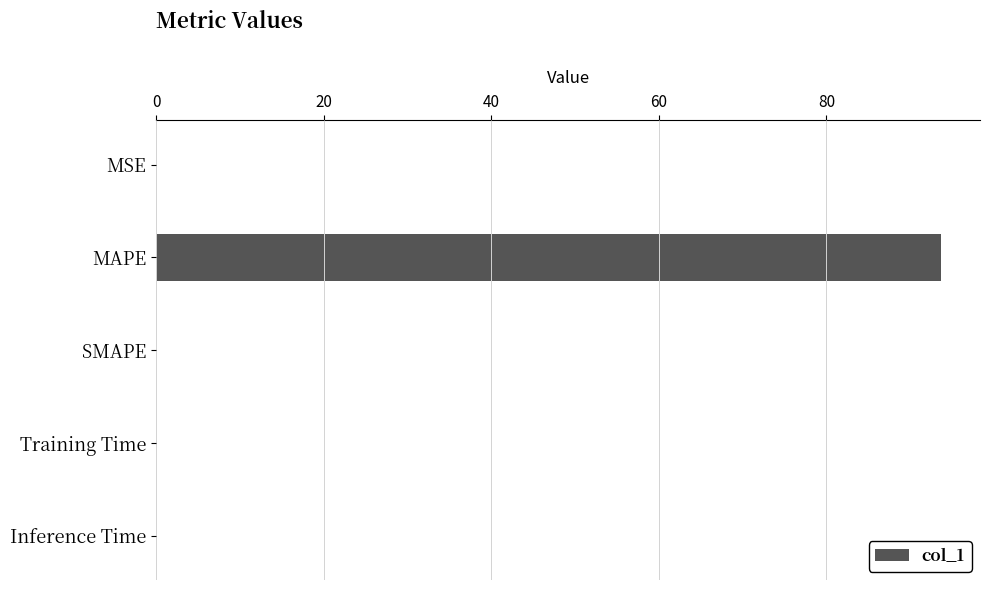

What is the sum of all values?

93.7